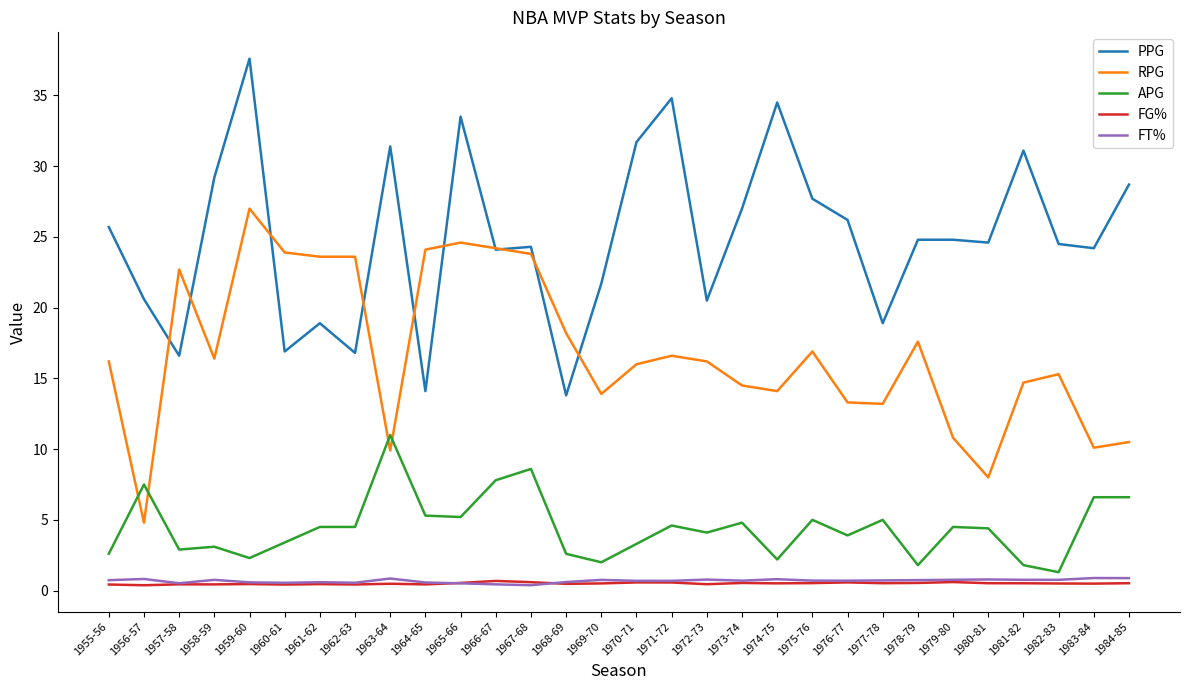

In FT%, how many points are higher than both neighbors (excluding endpoints)?

9